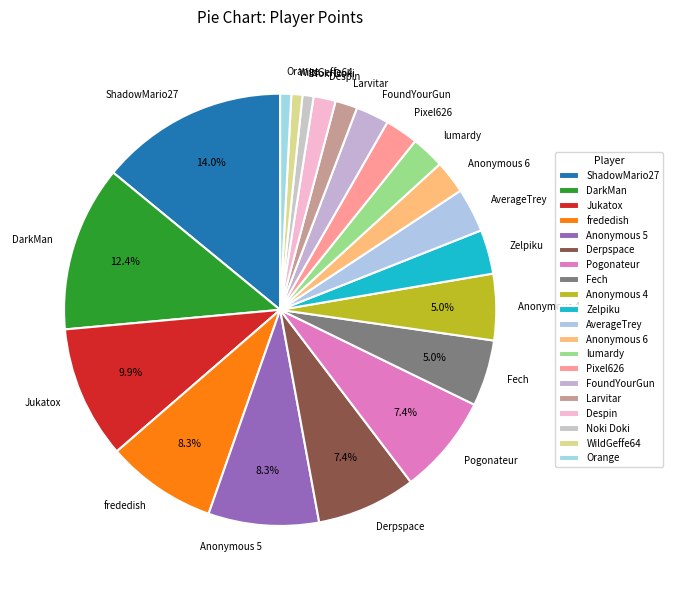

What percentage is the WildGeffe64 slice, to the nearest percent?

1%